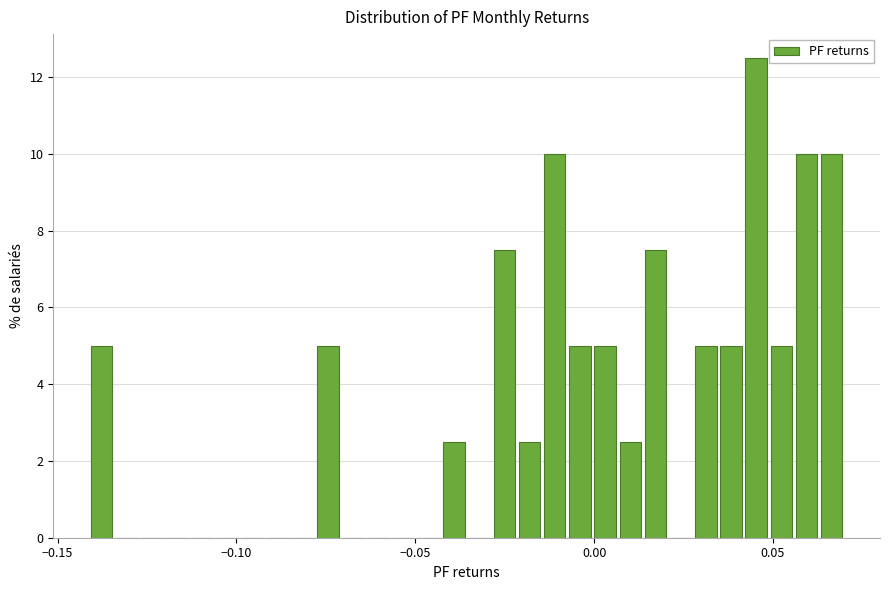

Around what value on the x-axis is the tallest bar? Give the approximate position of its centre, as read against the axis.

0.045